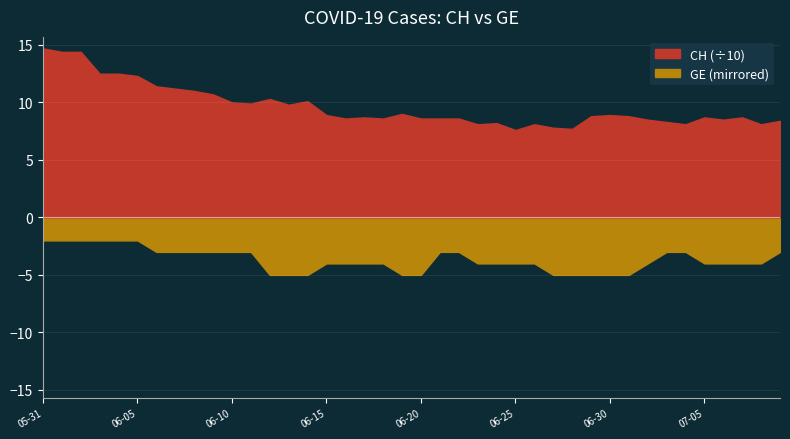

True or false: GE and CH intersect in this chart.

False